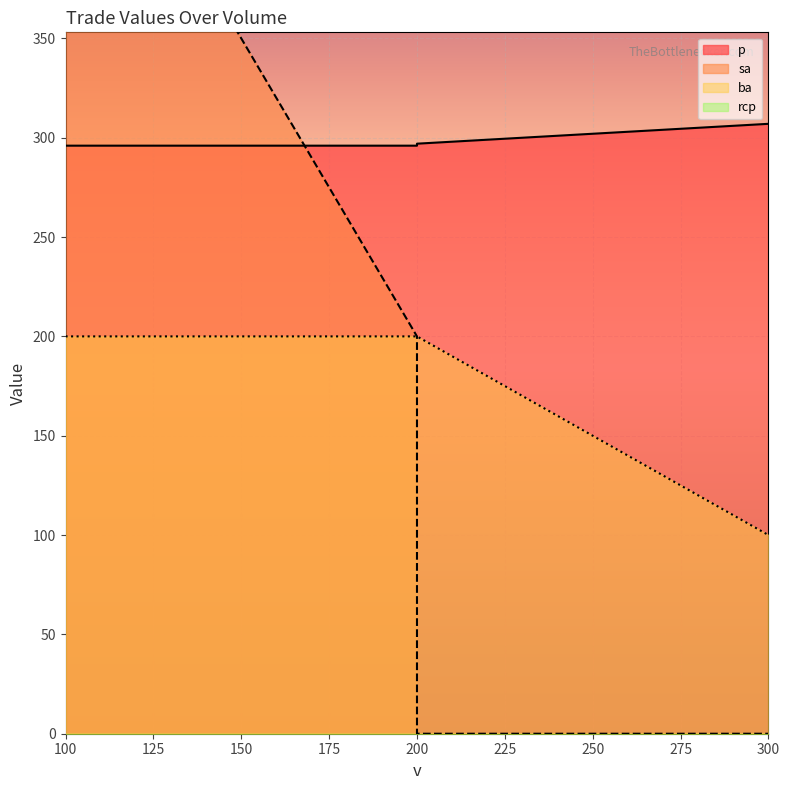

What is the total value across all series at 200?

696